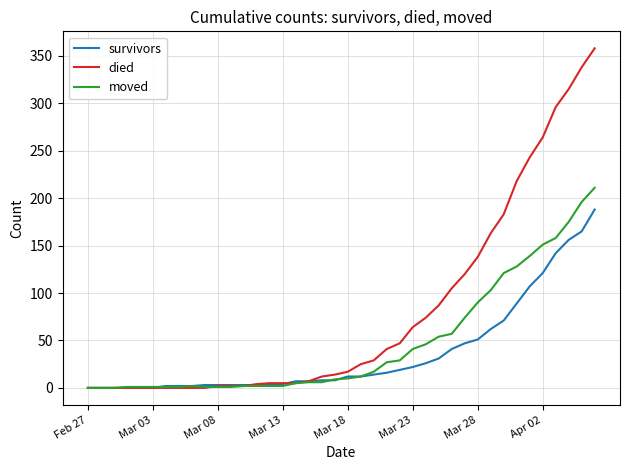

What are all the series names shown in the legend?

survivors, died, moved